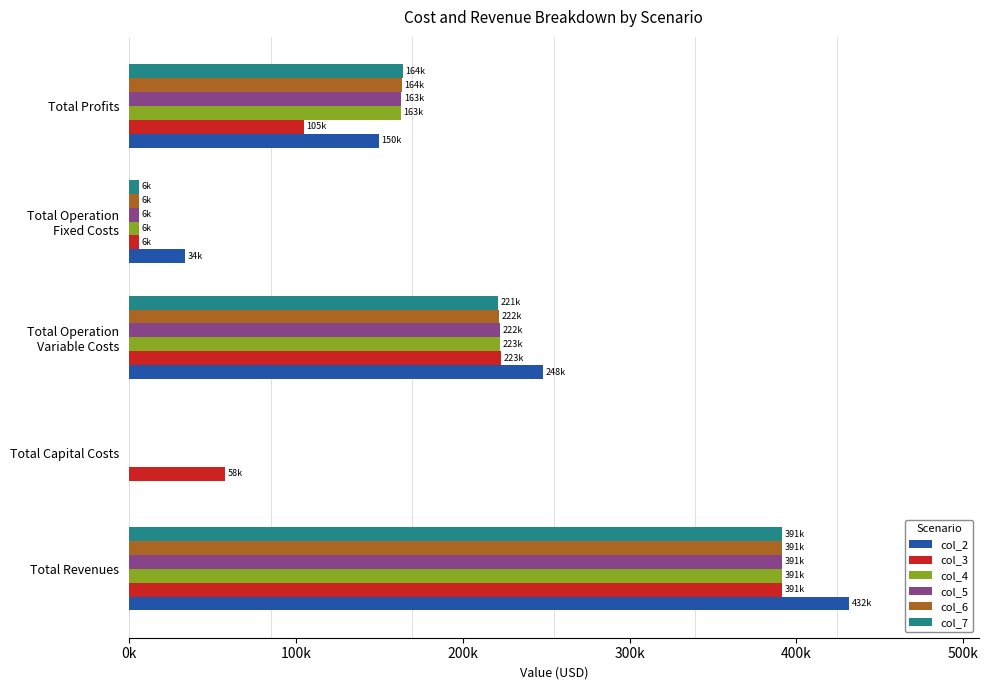

Where is col_3 nearest to the value 198773?

Total Operation
Variable Costs